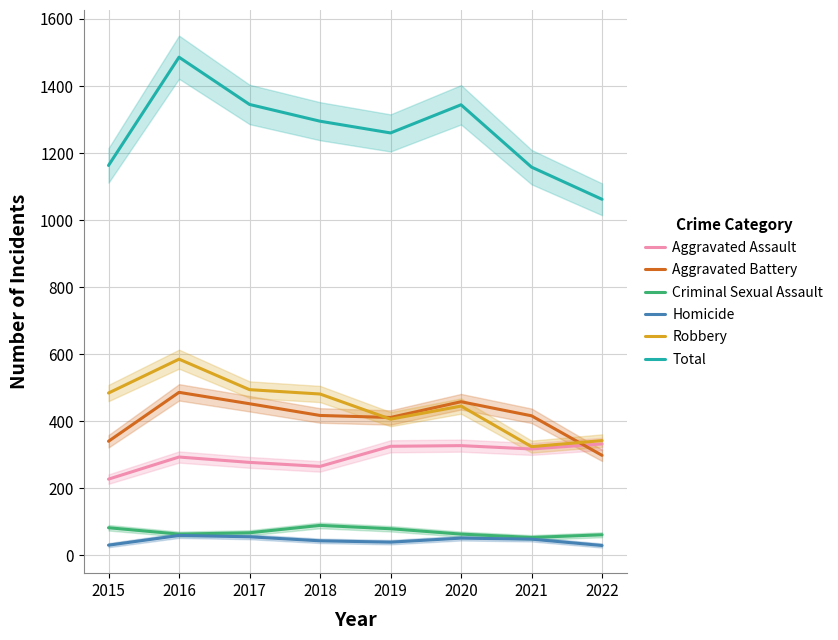

What is the minimum value shown in the chart?

29